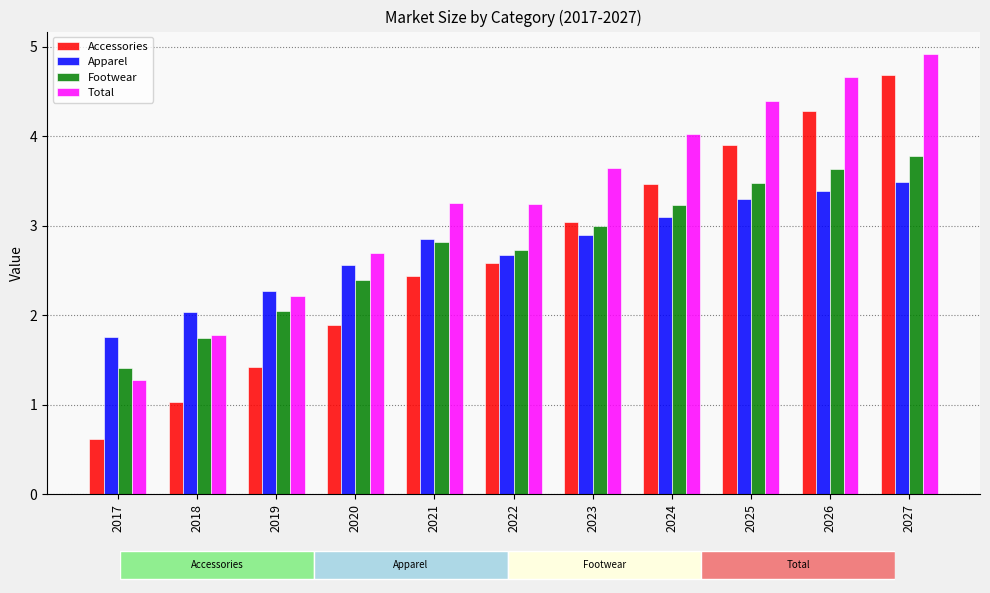

How many data points in Apparel are above 2?

10